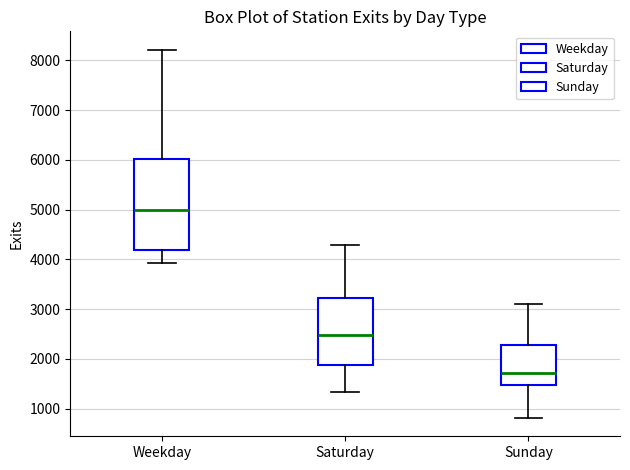

Comparing the boxes themselves (not the whiskers), which one is the tallest?

Weekday